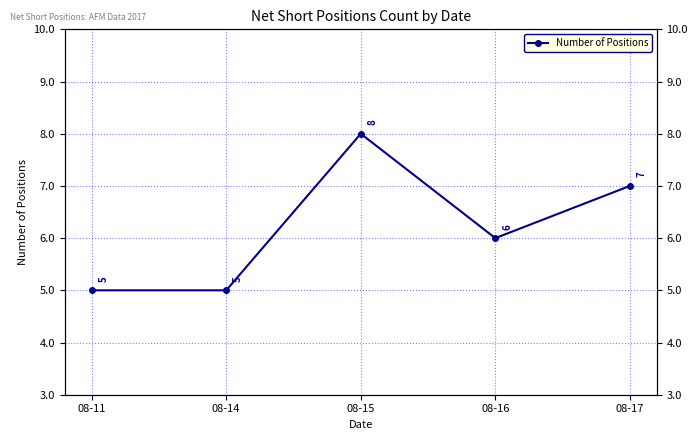

Rank the categories by value from highest to lowest.

08-15, 08-17, 08-16, 08-11, 08-14